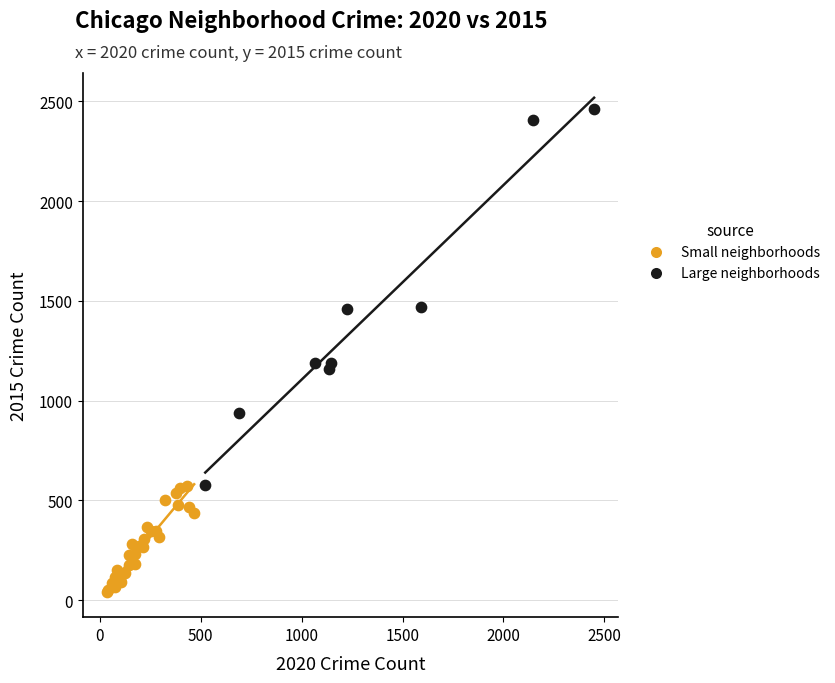

What are all the series names shown in the legend?

Small neighborhoods, Large neighborhoods